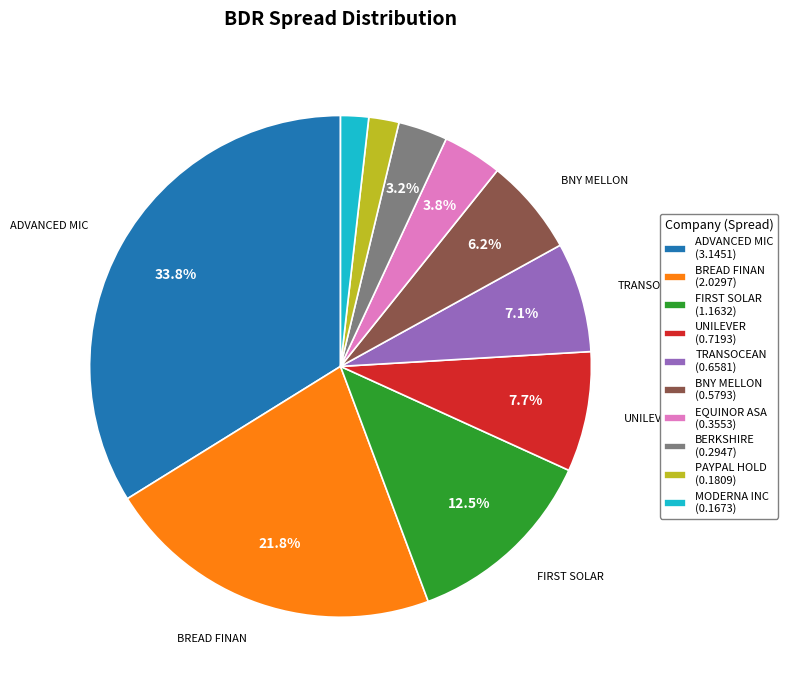

Does any single category account for the majority?

No